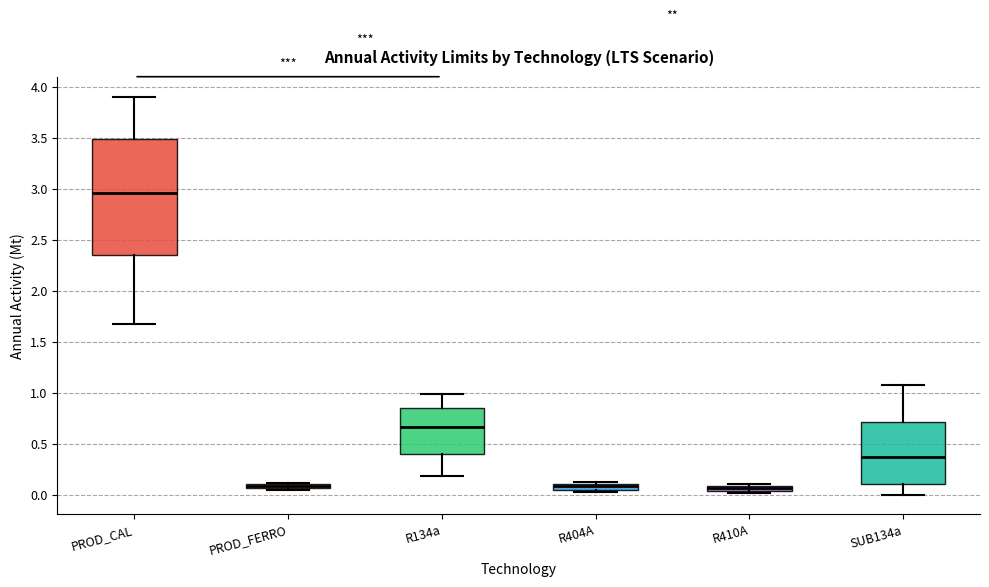

Where does the lower whisker of the box for SUB134a end on the y-axis? The values are not printed on the chart, so give them approximately, as read against the axis.

0.00